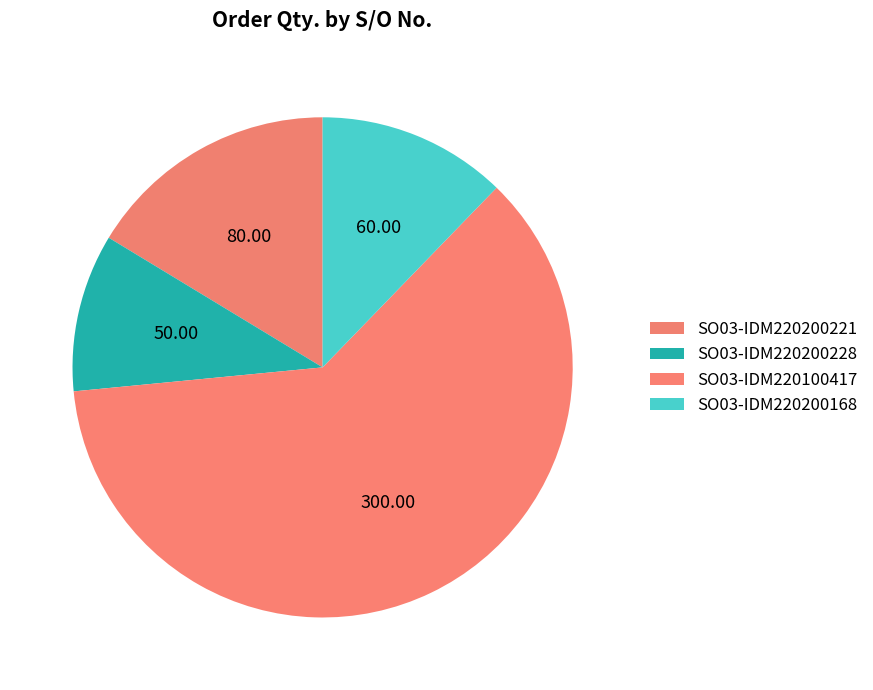

To the nearest percent, what portion does SO03-IDM220200228 represent?

10%